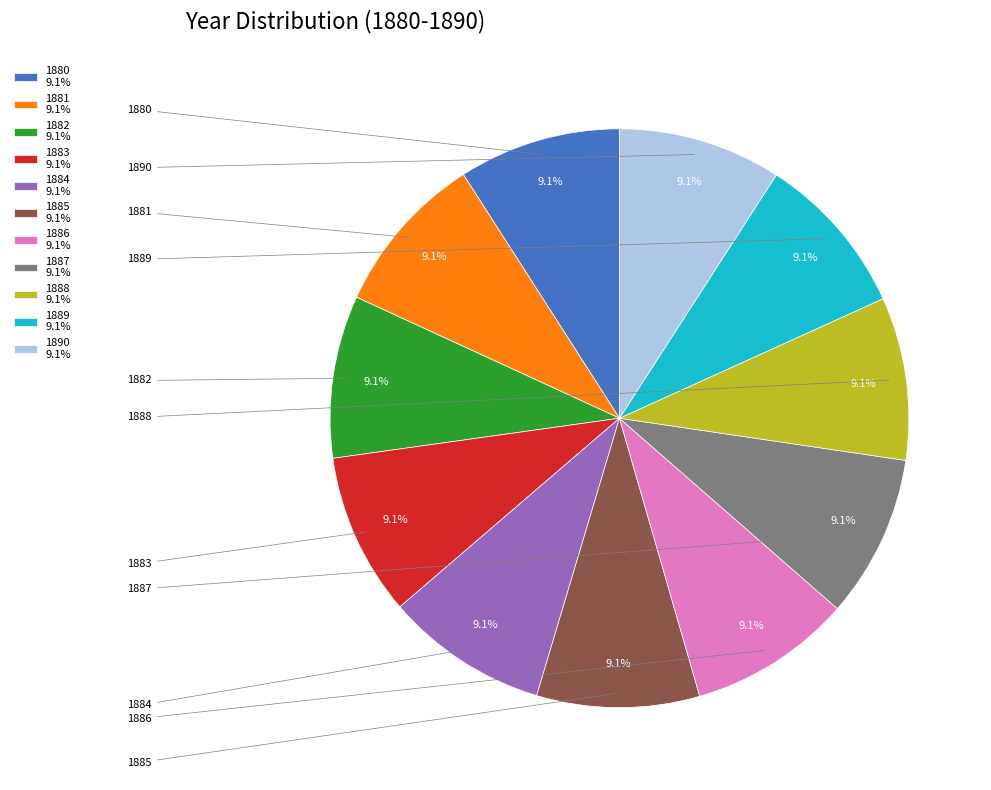

To the nearest percent, what is the average slice percentage?

9%